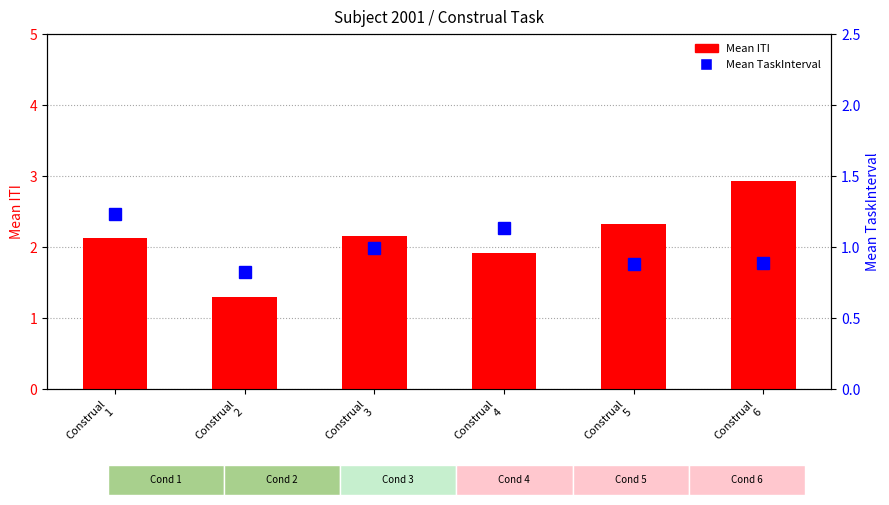

What is the lowest value of the Mean ITI series?

1.3